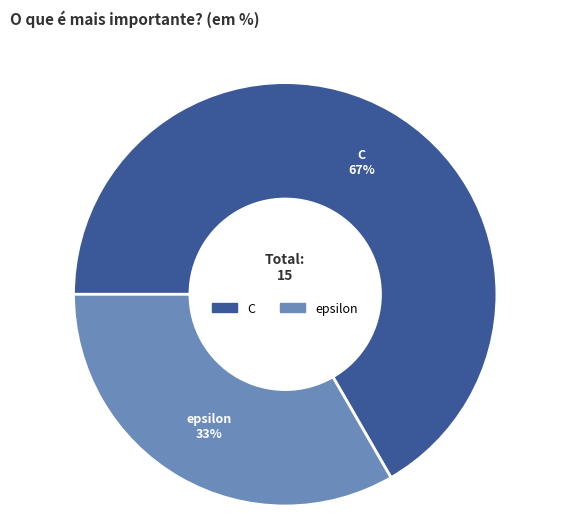

To the nearest percent, what is the average slice percentage?

50%